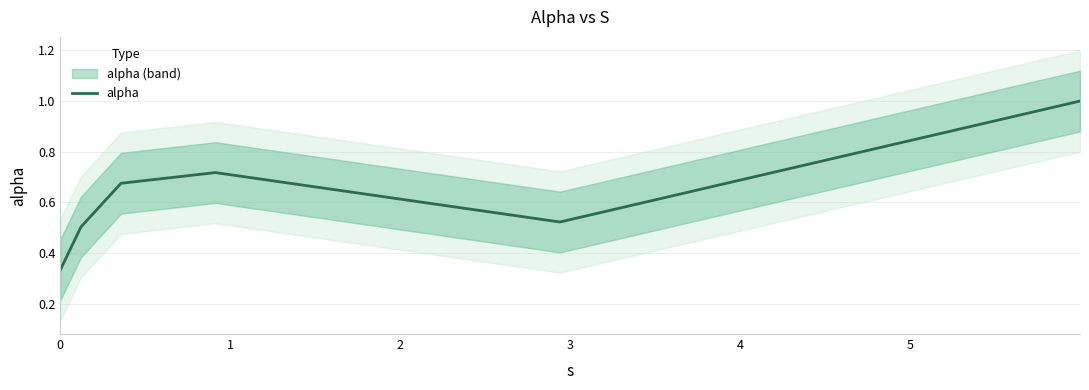

Which label corresponds to the largest value in the chart?

5